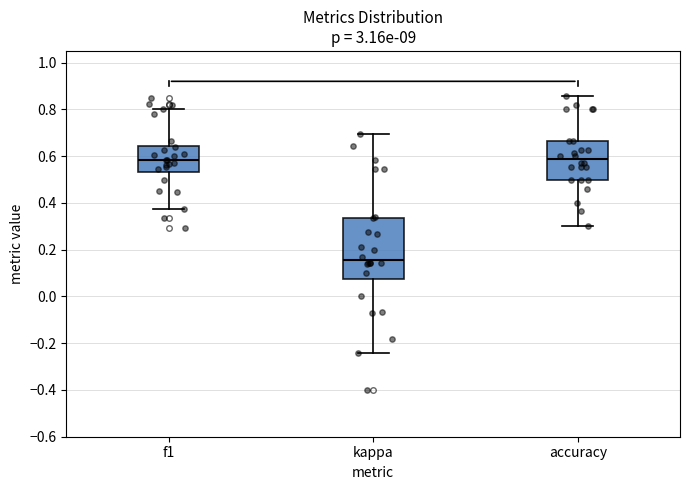

Which box has the lowest median line?

kappa